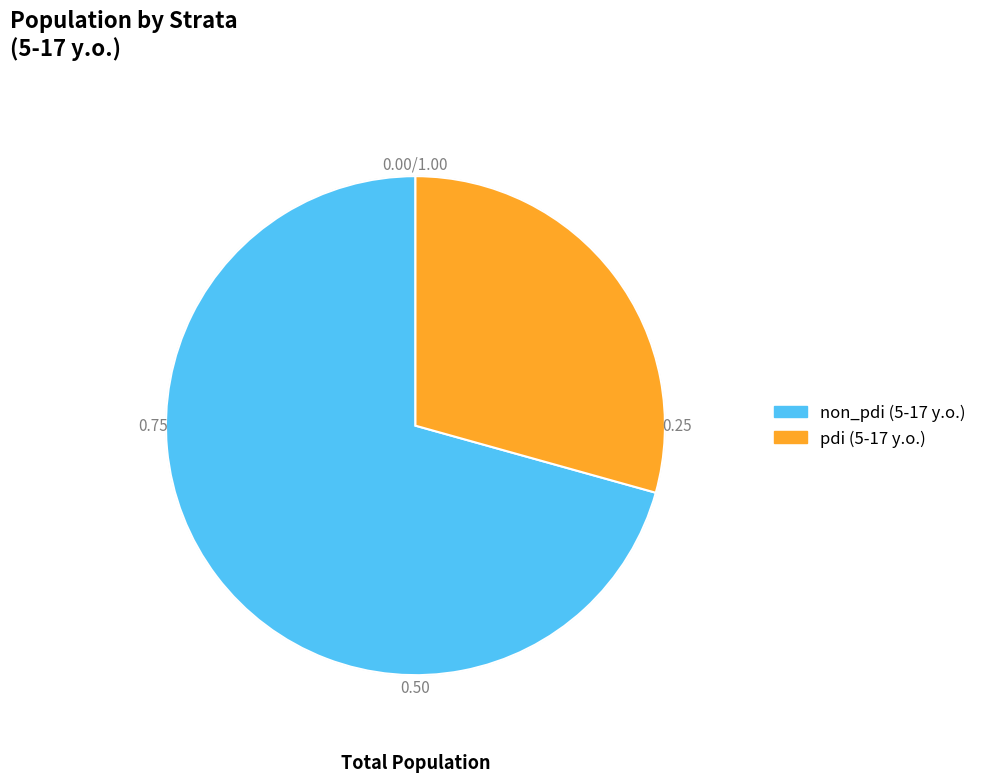

Which has a higher value, non_pdi (5-17 y.o.) or pdi (5-17 y.o.)?

non_pdi (5-17 y.o.)